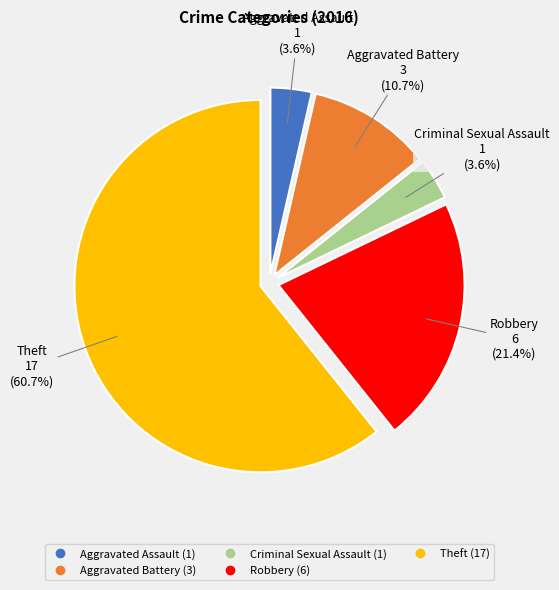

How many slices are in this pie chart?

5